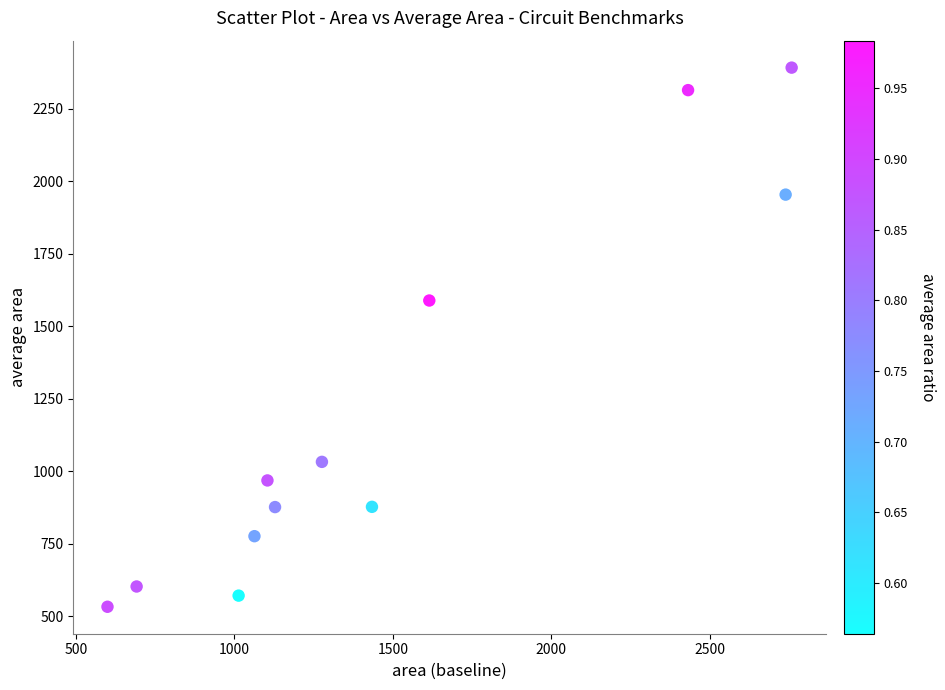

What Y value in the scatter plot is closest to 1462?

1588.7